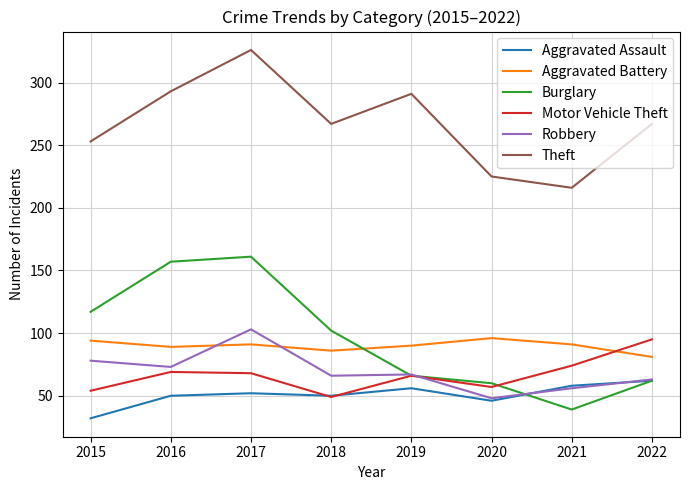

True or false: Aggravated Assault has more than 1 interior local peaks.

True